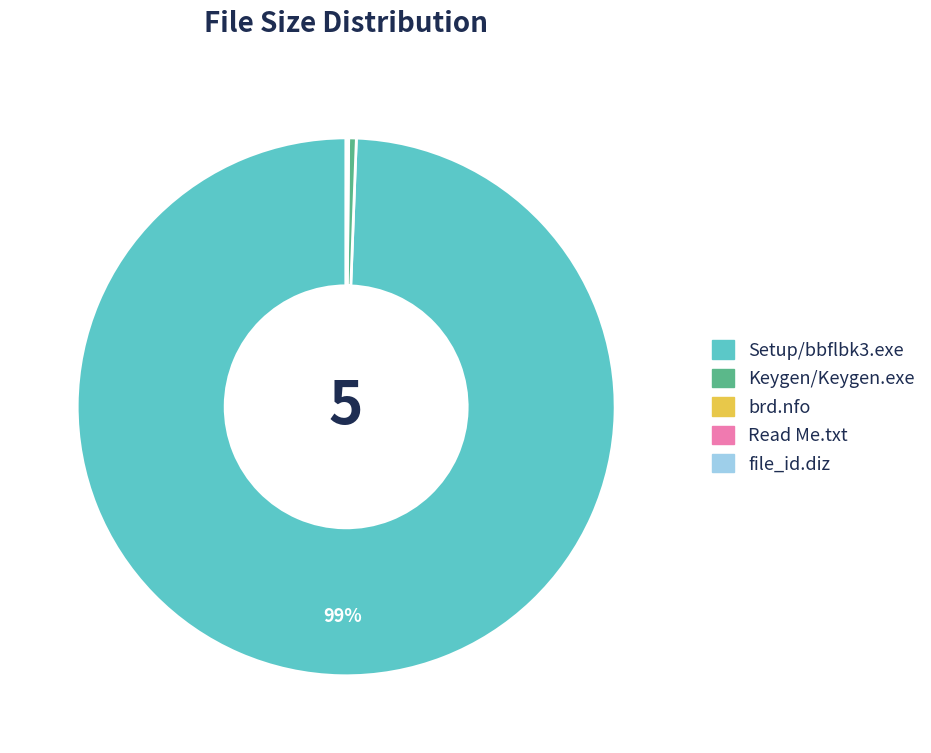

True or false: Setup/bbflbk3.exe accounts for 89% of the total.

False